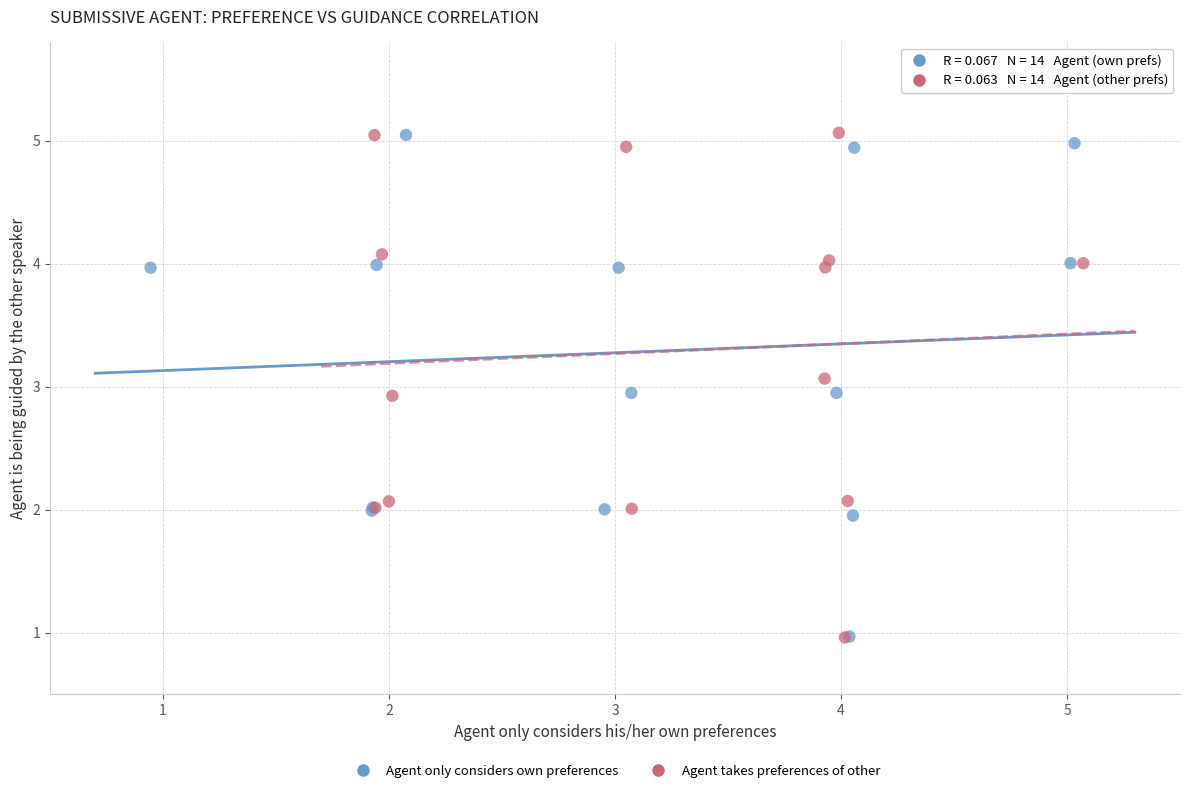

Which series has the widest spread of Y values?

Agent takes preferences of other